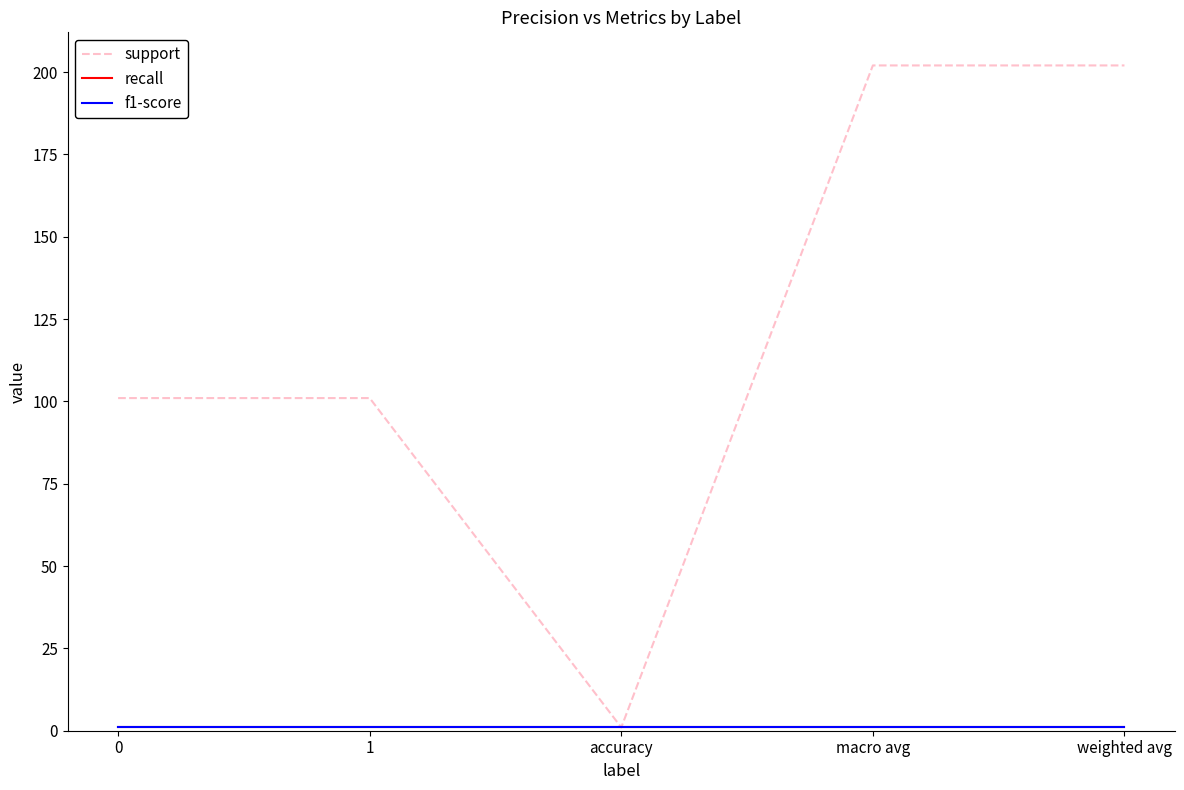

Does the chart have visible grid lines?

No